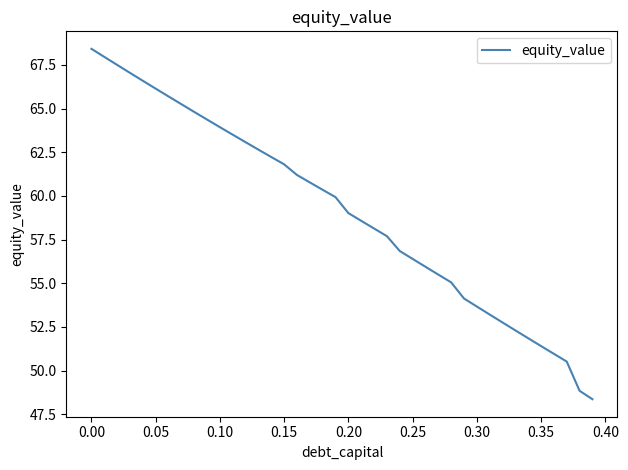

What is the maximum value shown in the chart?

68.4